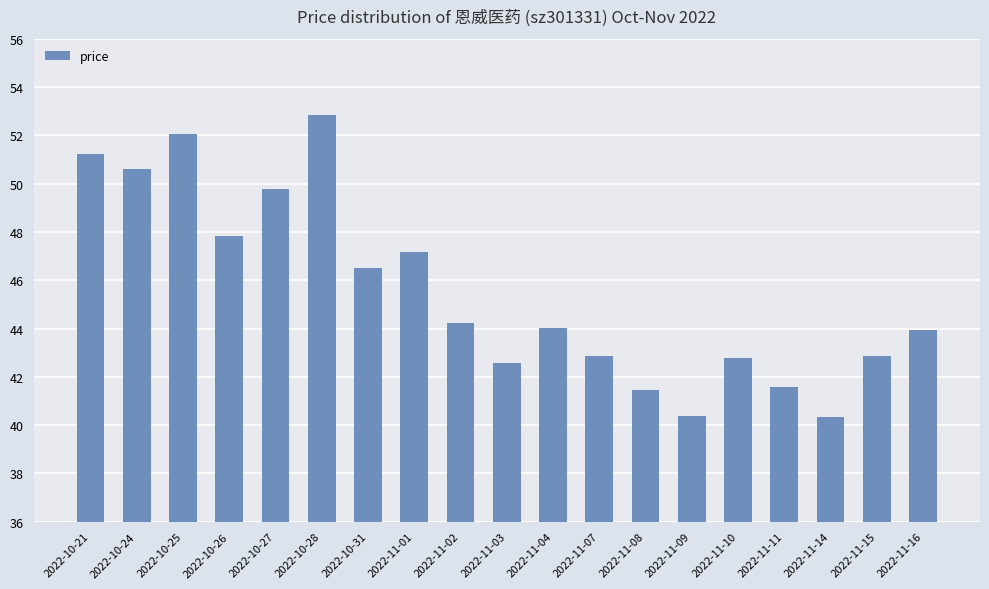

What is the value of the 5th bar from the left?

49.8